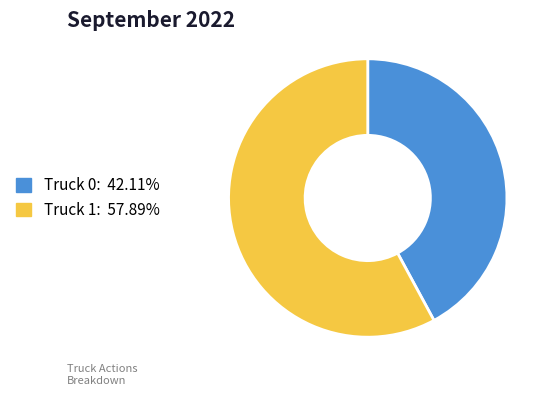

Is there any slice that represents more than half of the pie?

Yes